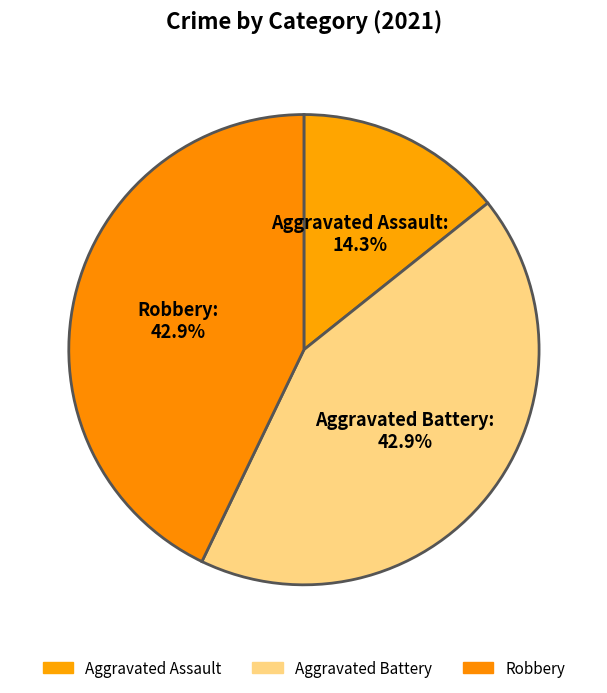

True or false: Aggravated Battery accounts for 29% of the total.

False